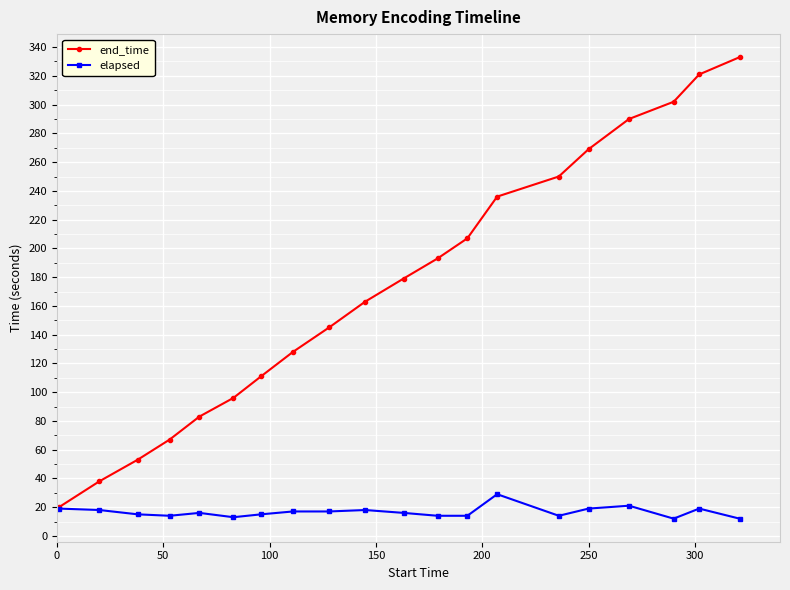

Which series has the largest total across all categories?

end_time